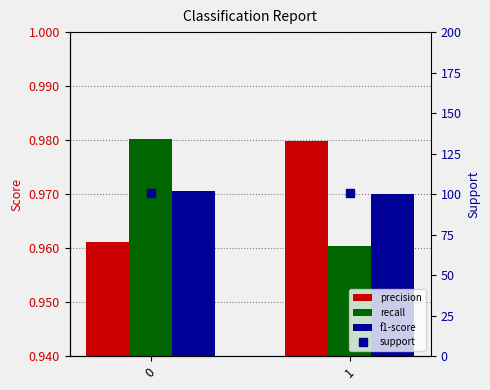

Does the chart contain any negative values?

No